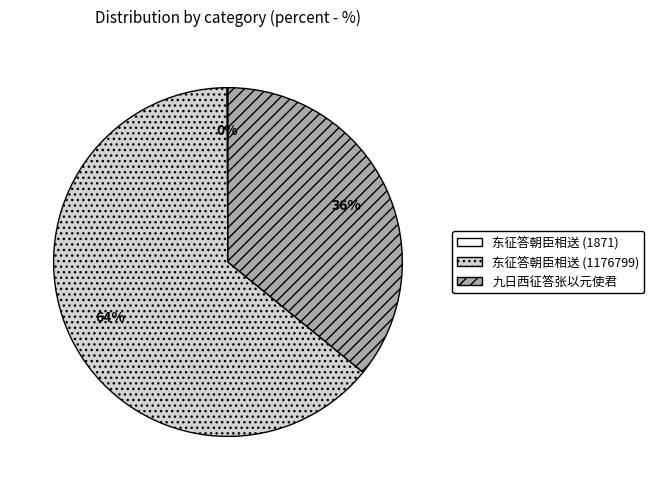

To the nearest percent, what is the combined percentage of 东征答朝臣相送 (1176799) and 九日西征答张以元使君?

100%